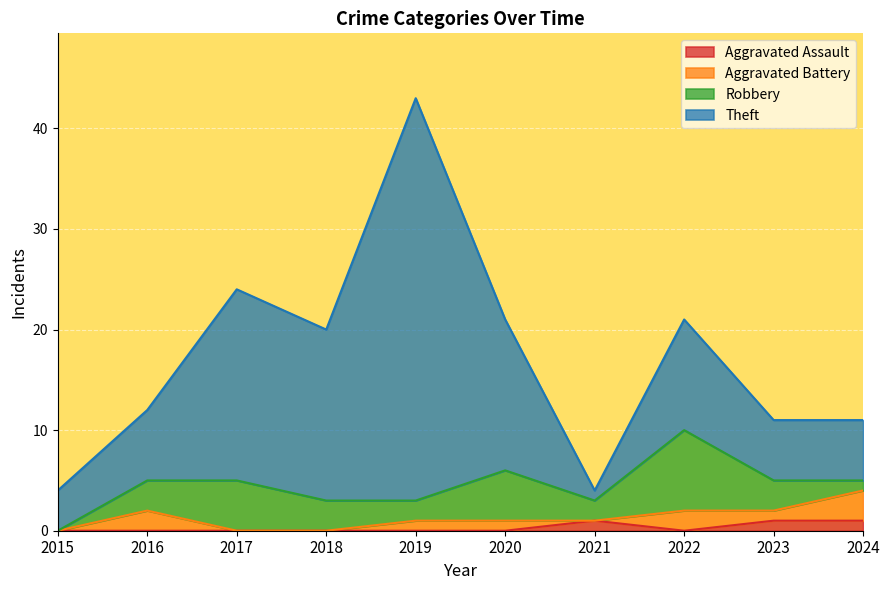

How many lines are shown in the chart?

4